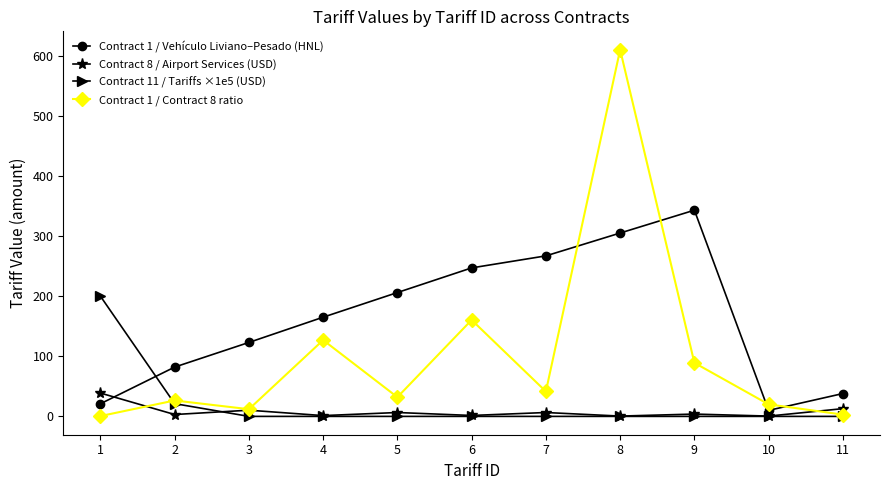

Which category has the highest value in the Contract 1 / Contract 8 ratio series?

8